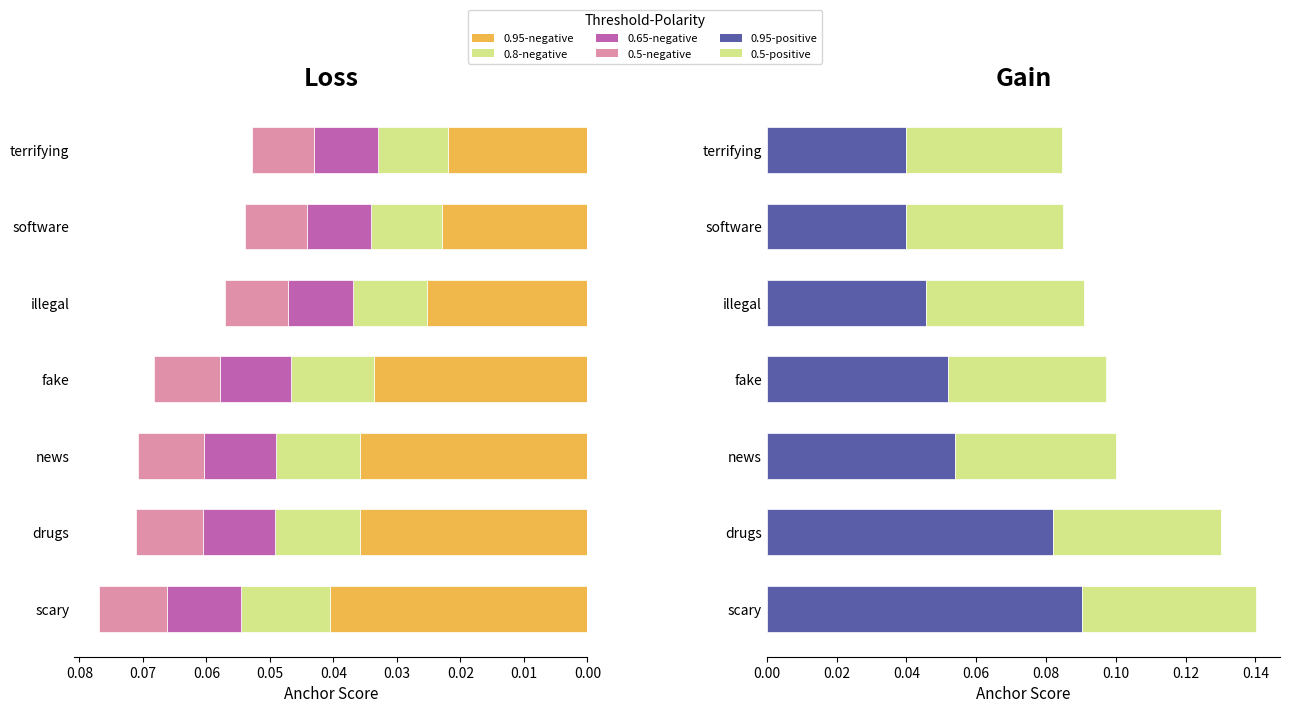

Which series has the largest total across all categories?

0.95-positive